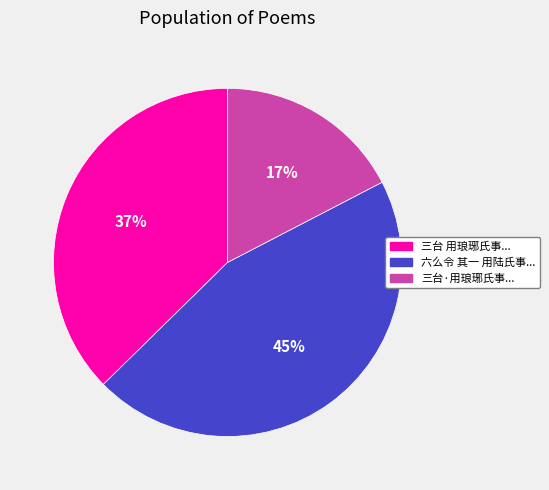

Does any single category account for the majority?

No